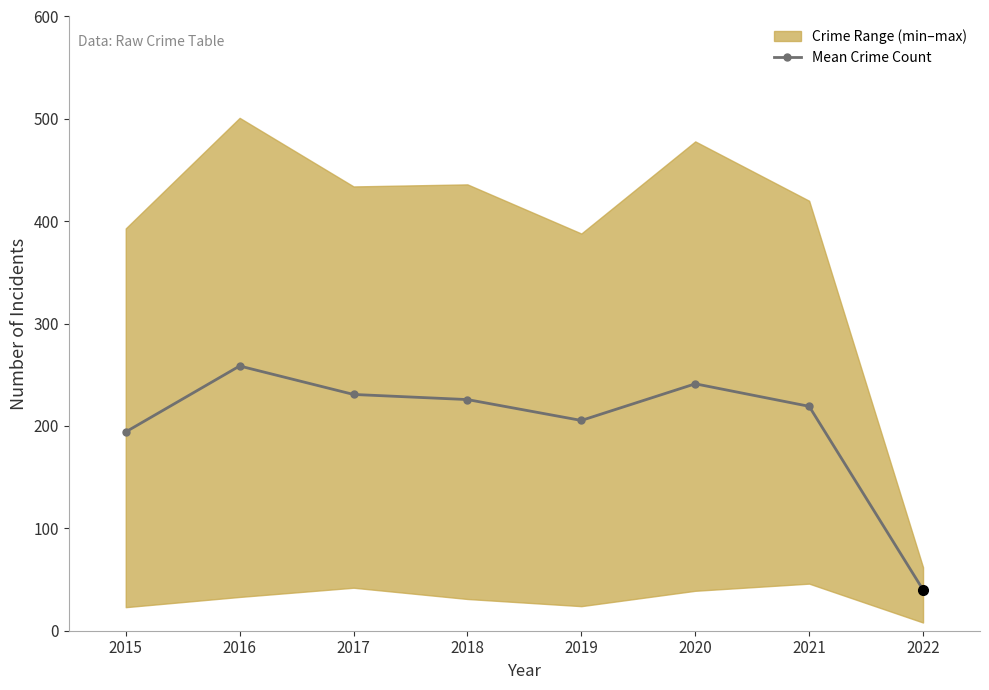

The value of Mean Crime Count at 2021 is 219.2. True or false?

True